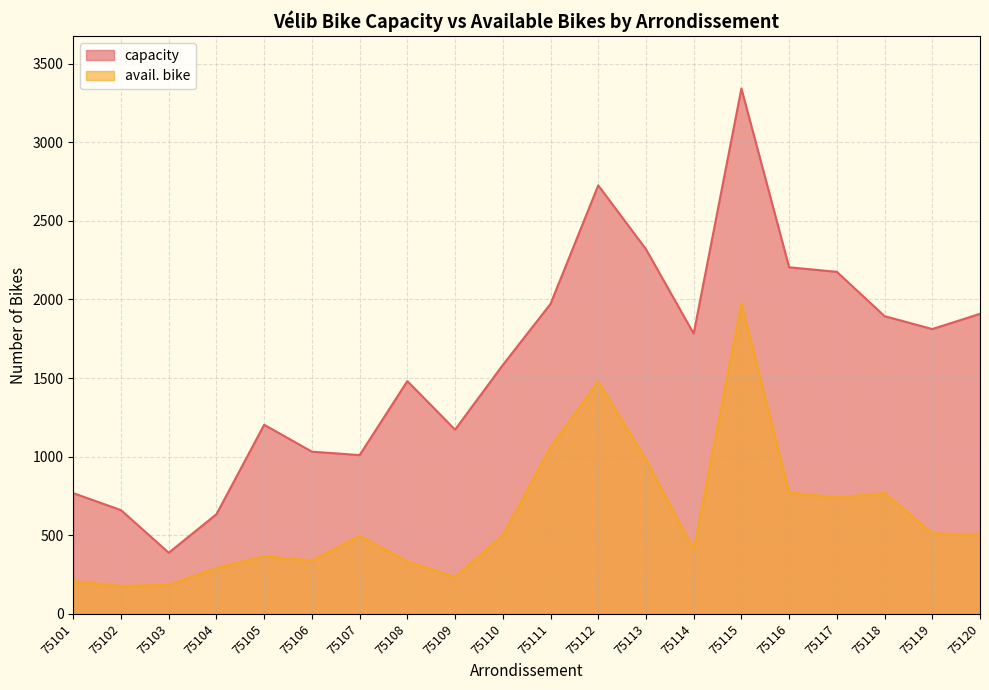

How many lines are shown in the chart?

2